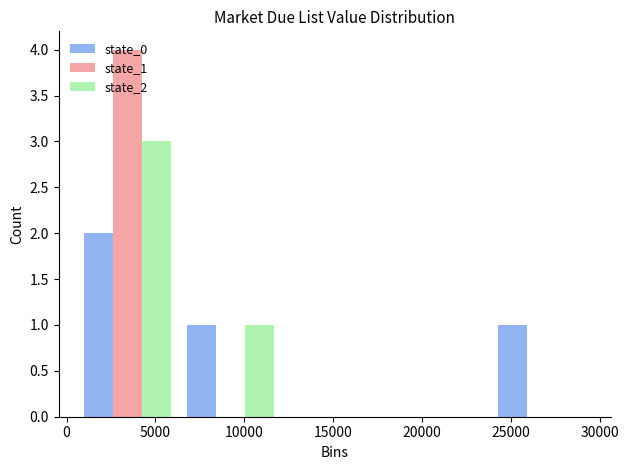

What is the height of the state_0 bar covering 24000 to 29500 on the x-axis? Neither the bar edges nor the heights are printed on the chart, so give them approximately, as read against the axes.

1